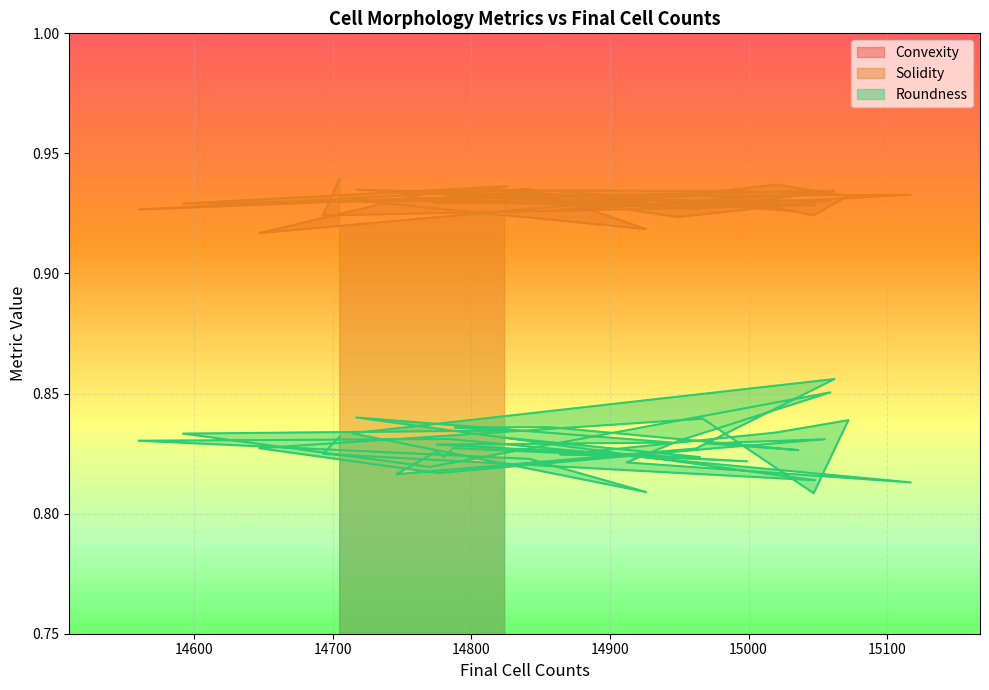

Reading left to right, list all the values displayed in this chart.

convexityList: 0.7	0.7	0.7	0.7	0.7	0.7	0.7	0.6	0.7	0.7	0.6	0.7	0.7	0.7	0.6	0.7	0.7	0.7	0.6	0.7	0.6	0.7	0.7	0.7	0.6	0.7	0.7	0.7	0.6	0.7	0.7	0.7	0.7	0.7	0.6	0.7	0.7	0.7	0.6	0.7
solidityList: 0.9	0.9	0.9	0.9	0.9	0.9	0.9	0.9	0.9	0.9	0.9	0.9	0.9	0.9	0.9	0.9	0.9	0.9	0.9	0.9	0.9	0.9	0.9	0.9	0.9	0.9	0.9	0.9	0.9	0.9	0.9	0.9	0.9	0.9	0.9	0.9	0.9	0.9	0.9	0.9
roundnessList: 0.8	0.8	0.8	0.8	0.8	0.8	0.8	0.8	0.8	0.8	0.8	0.8	0.8	0.8	0.8	0.8	0.8	0.8	0.9	0.8	0.8	0.8	0.8	0.8	0.8	0.8	0.8	0.9	0.8	0.8	0.8	0.8	0.8	0.8	0.8	0.8	0.8	0.8	0.8	0.8